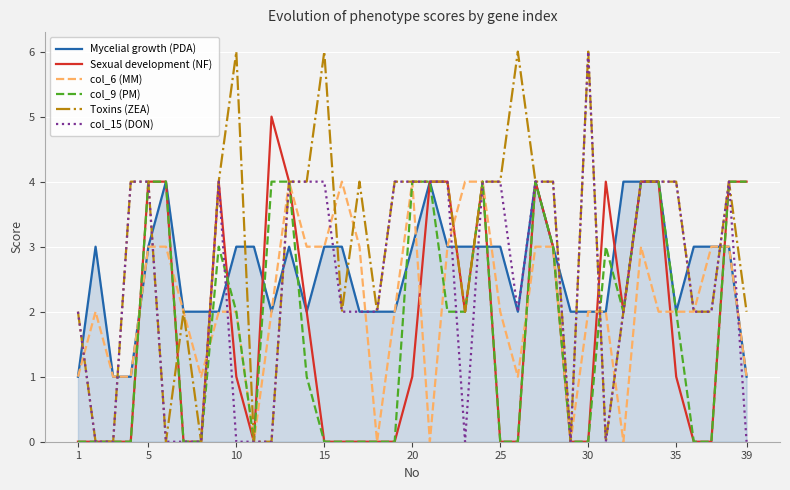

Which series has the largest total across all categories?

Toxins (ZEA)